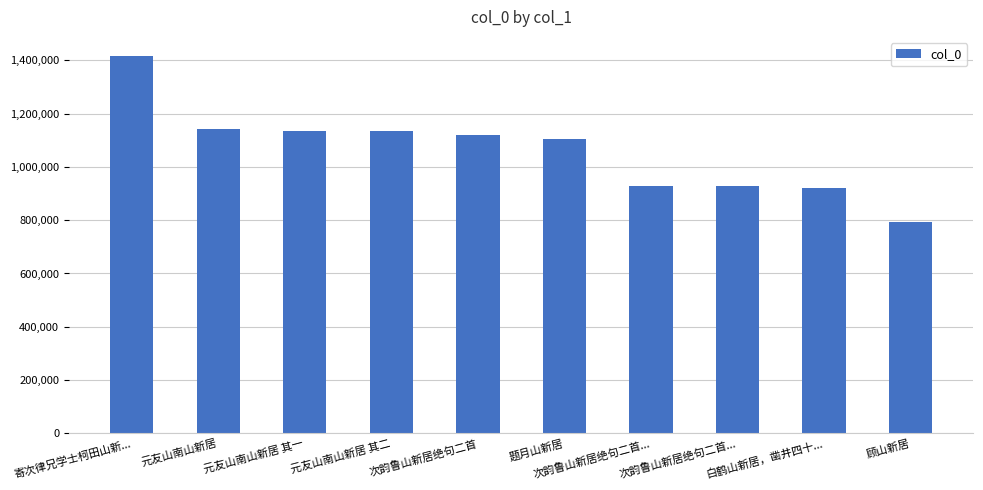

How many data points does each series have?

10